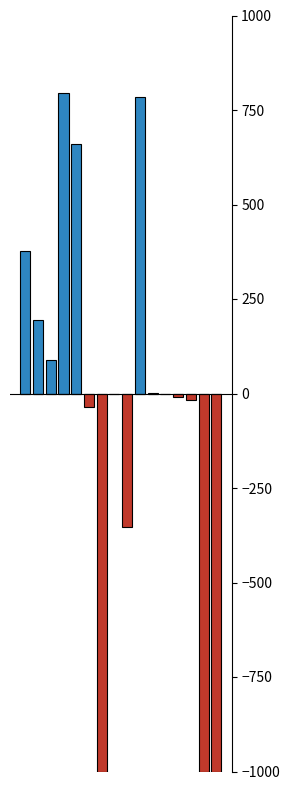

How many bars are there in each group?

2